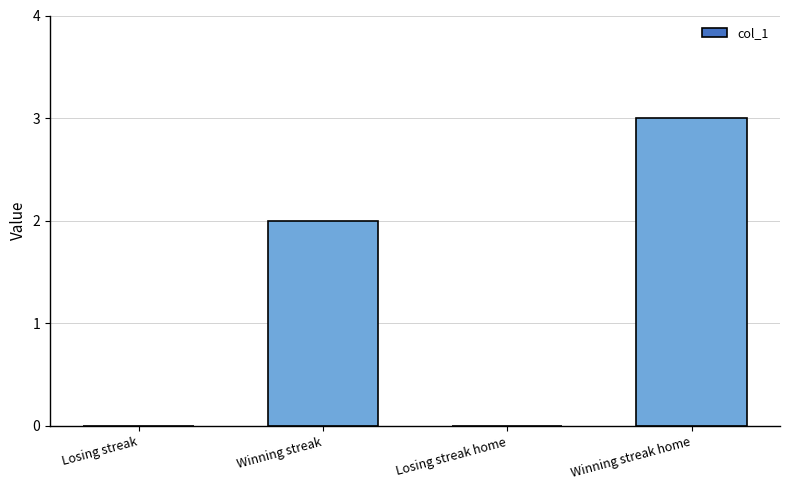

Which label corresponds to the largest value in the chart?

Winning streak home